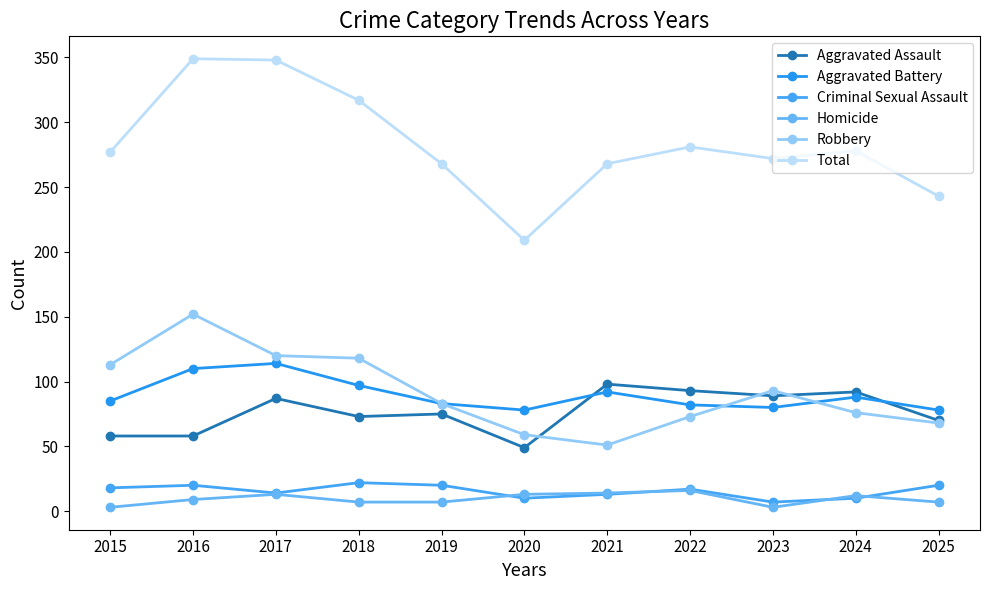

How many interior local peaks does the Robbery series have?

2